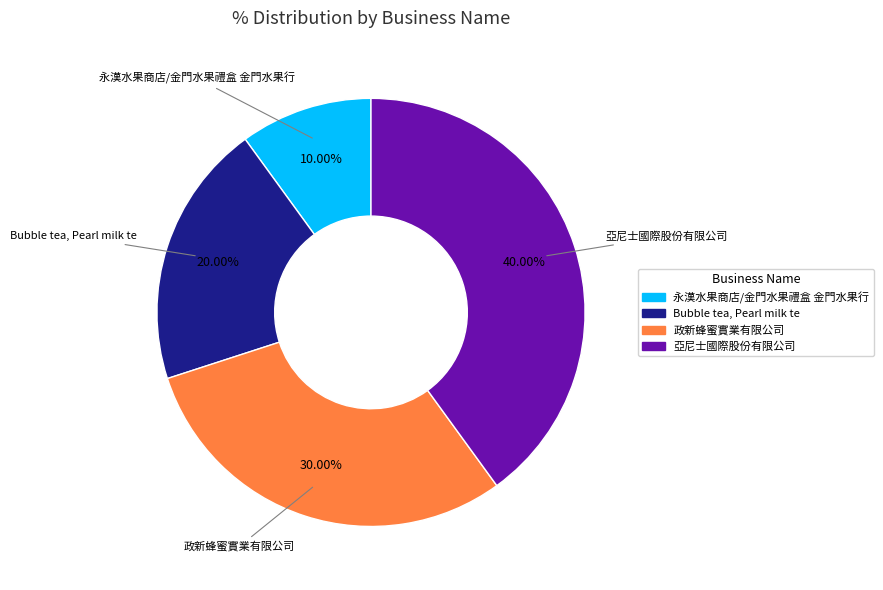

What portion of the pie excludes 亞尼士國際股份有限公司?

60.0%